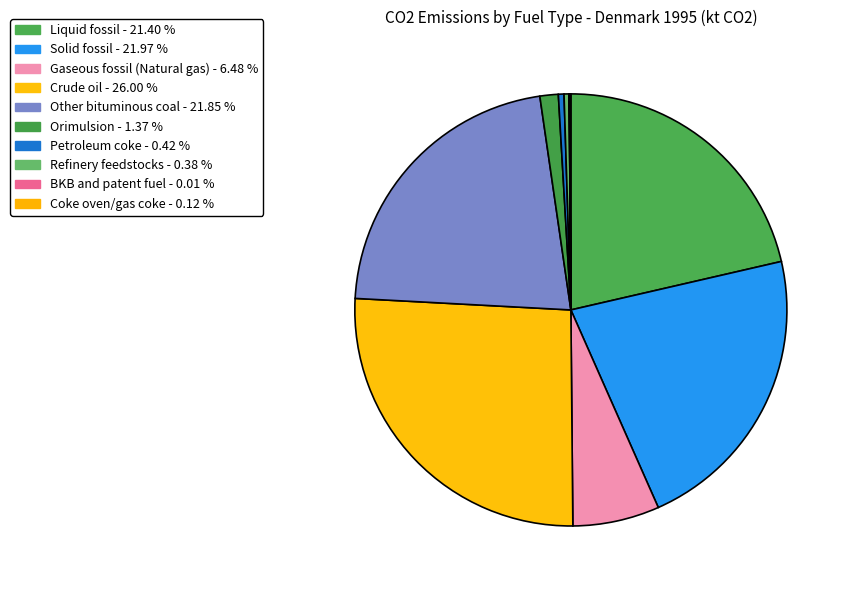

To the nearest percent, what percentage of the pie is Other bituminous coal?

22%